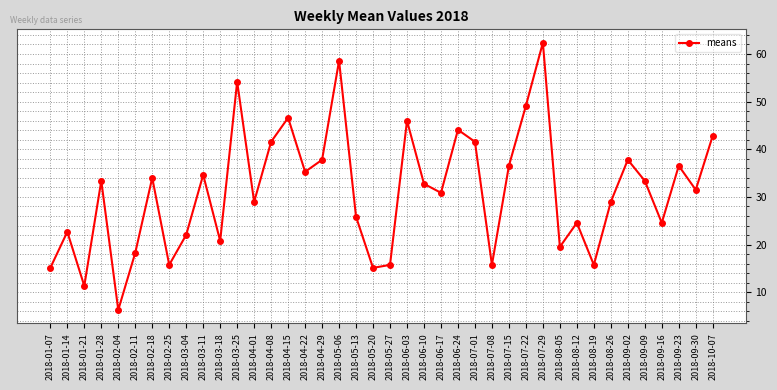

What is the smallest value displayed?

6.3